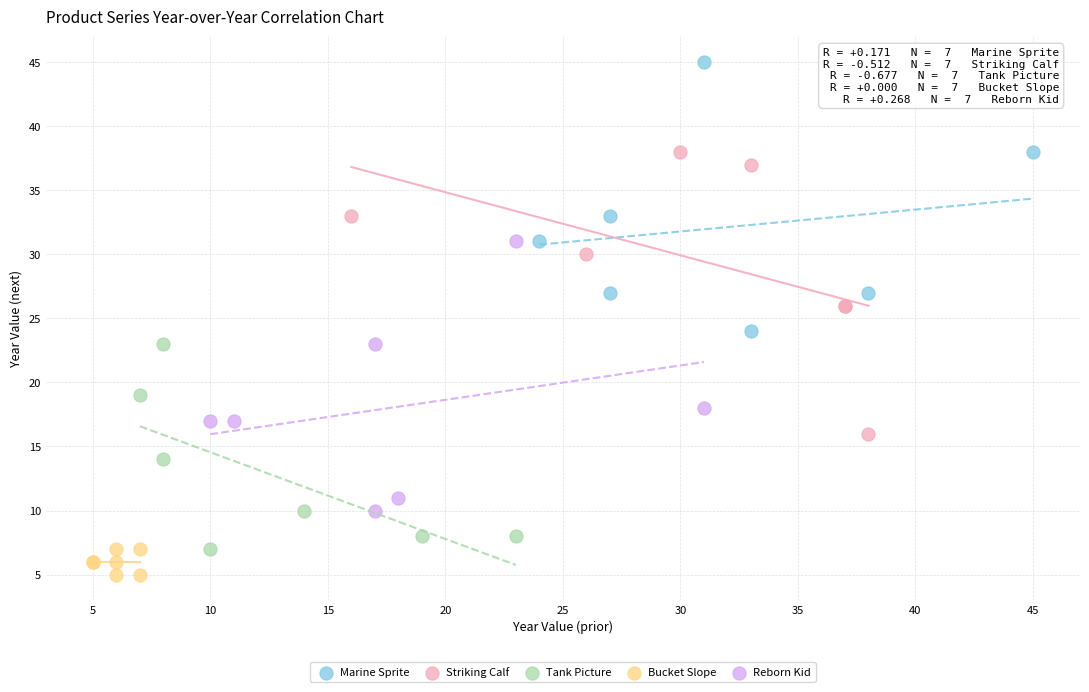

Which series contains the lowest Y value?

Bucket Slope